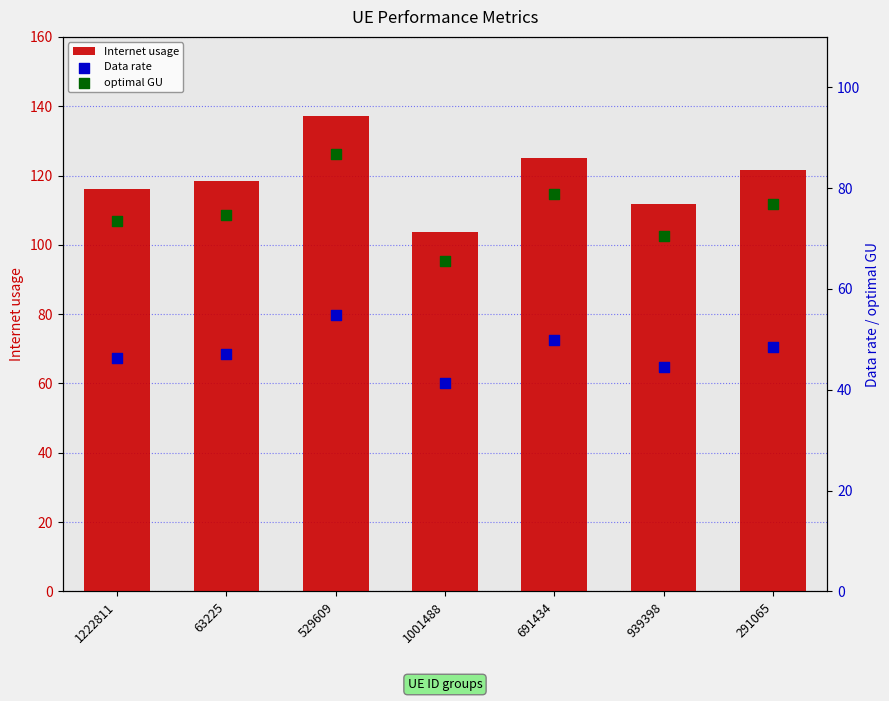

What are all the series names shown in the legend?

Internet usage, Data rate, optimal GU